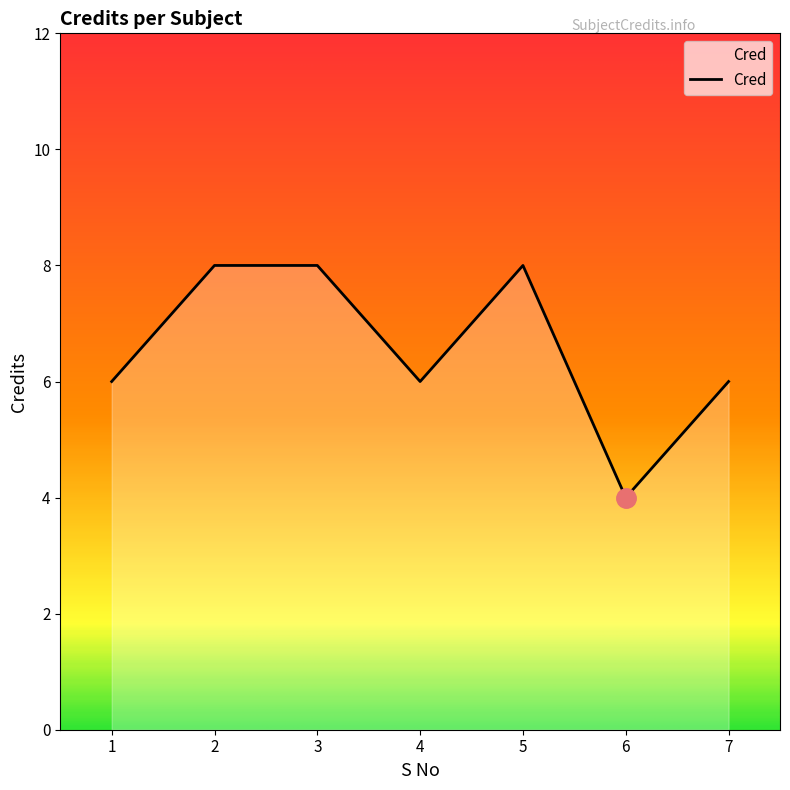

What is the sum of the values at 3 and 1?

14